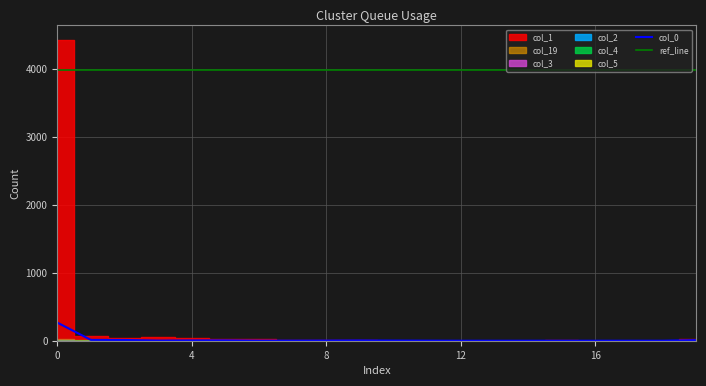

What is the value of the col_1 point at the 18th from the left?

2